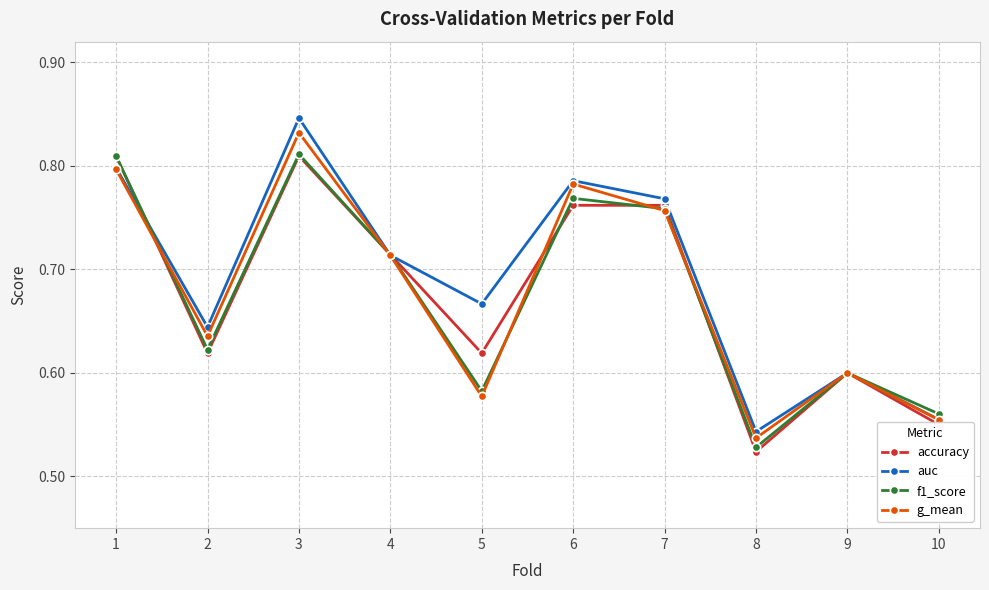

How many distinct data groups are displayed?

4